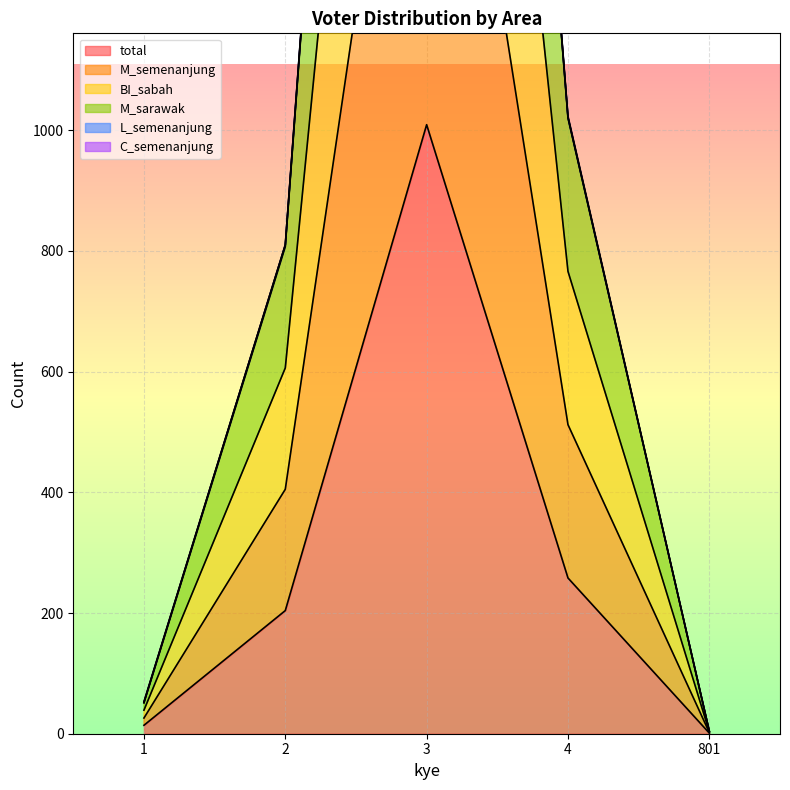

The M_sarawak series shows 1021 at 4. True or false?

True